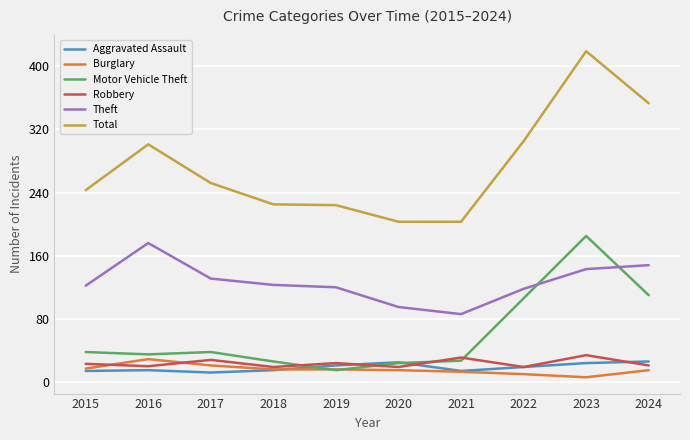

True or false: Robbery has a value of 21 at 2024.

True